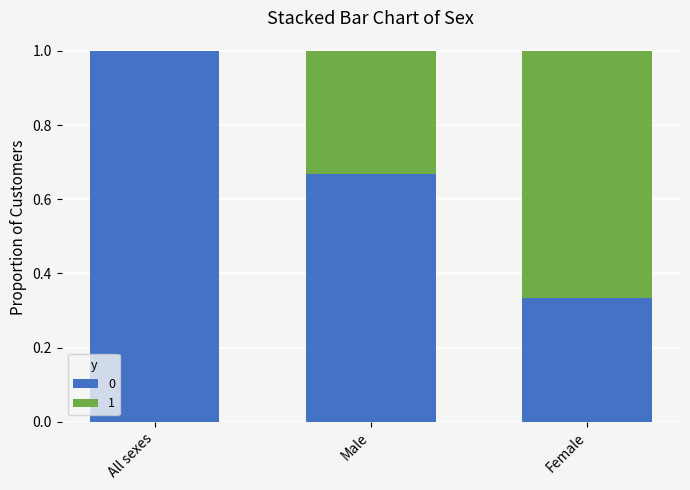

At which label does 0 reach its peak?

All sexes